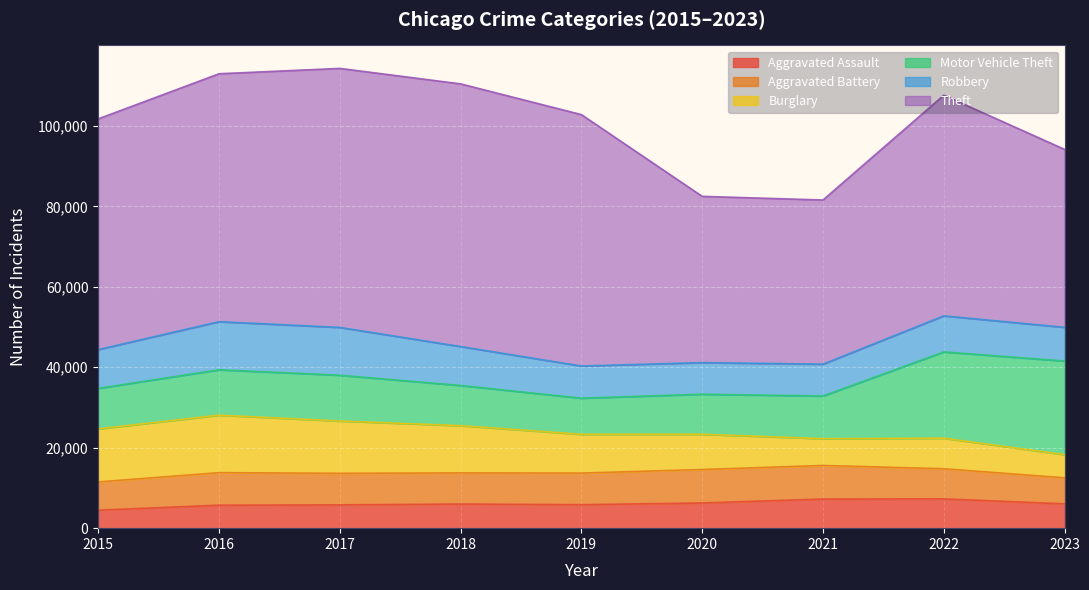

Which category has the lowest value in the Aggravated Battery series?

2023